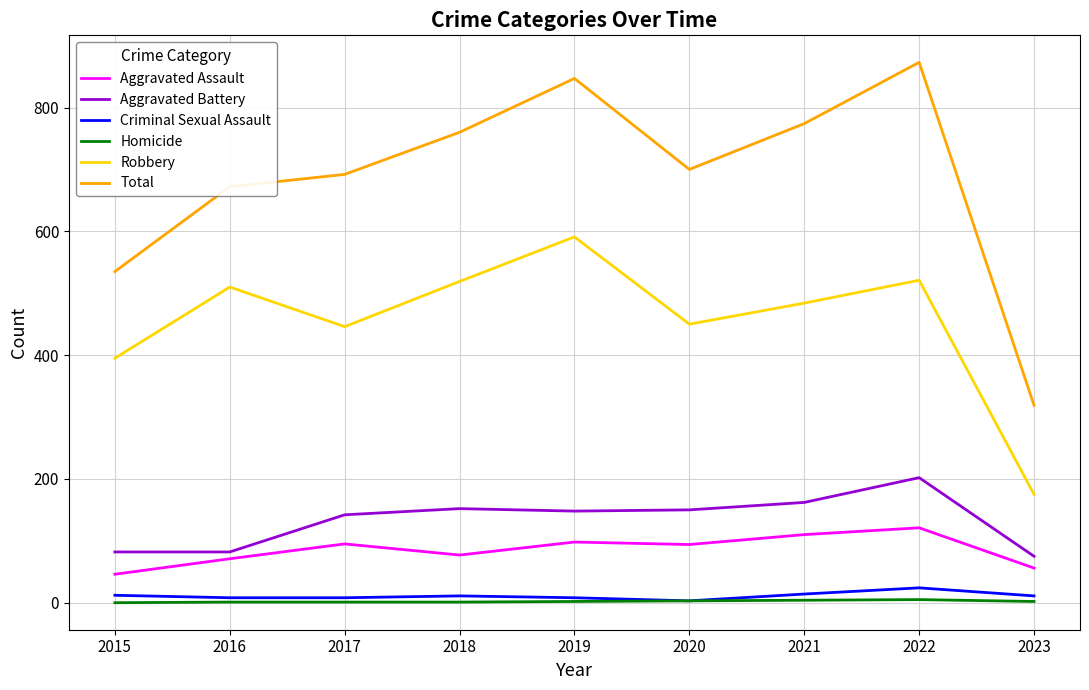

Which series changed the most between 2015 and 2019?

Total